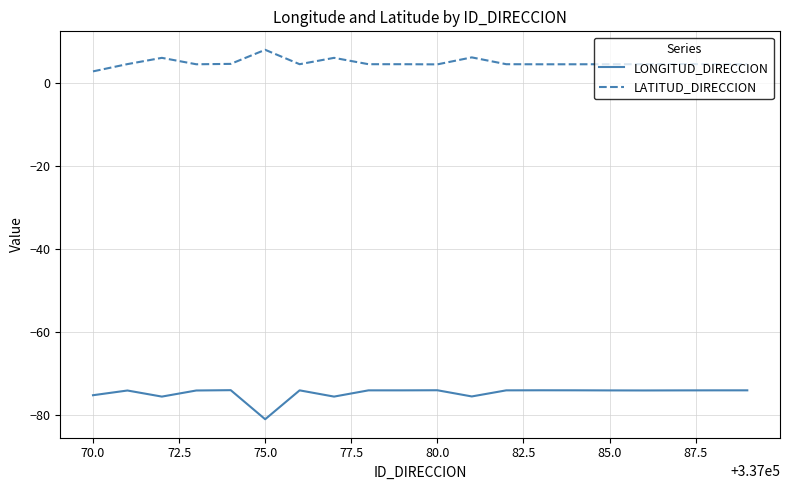

What is the maximum value shown in the chart?

8.1